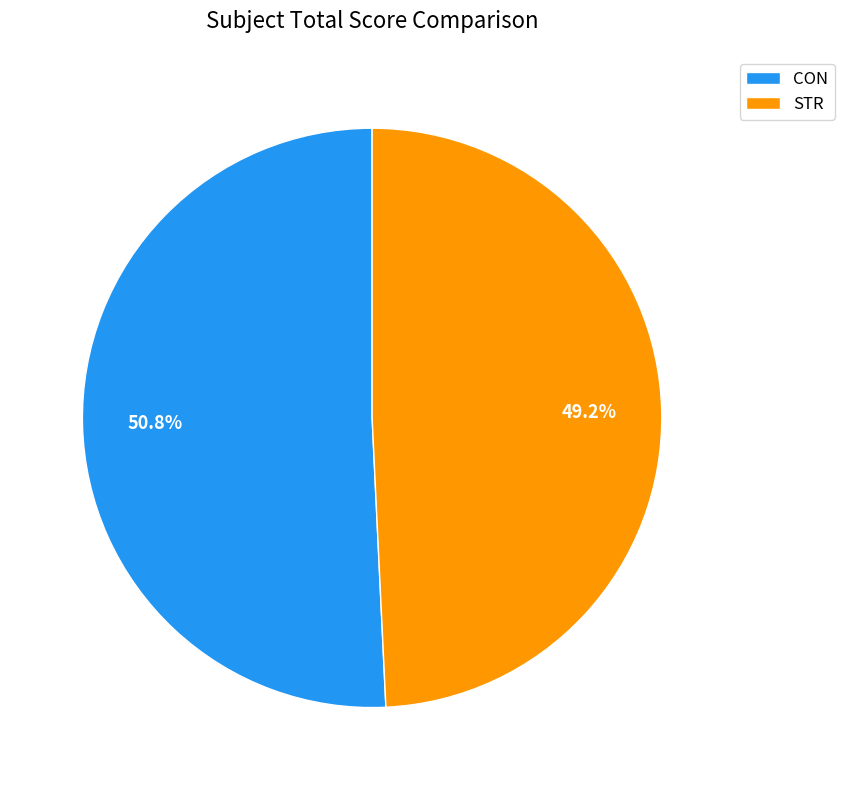

Which category has the biggest portion of the pie?

CON